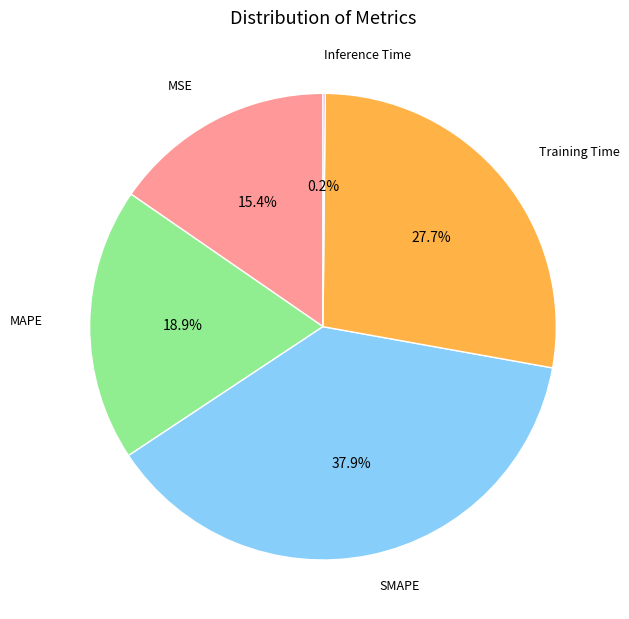

Is there a majority slice in this chart?

No